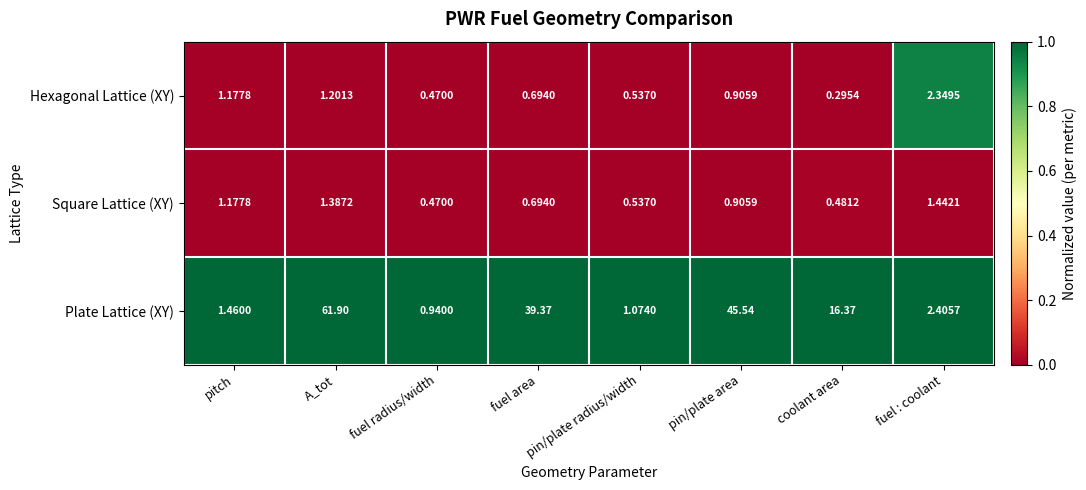

Which category has the lowest value in the Hexagonal Lattice (XY) series?

coolant area